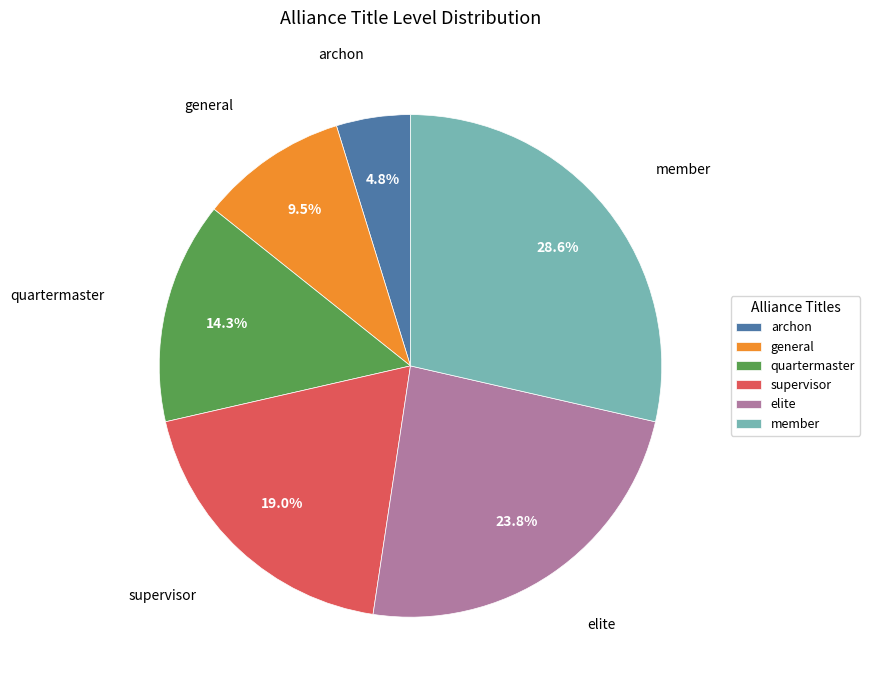

Rank the categories by value from lowest to highest.

archon, general, quartermaster, supervisor, elite, member